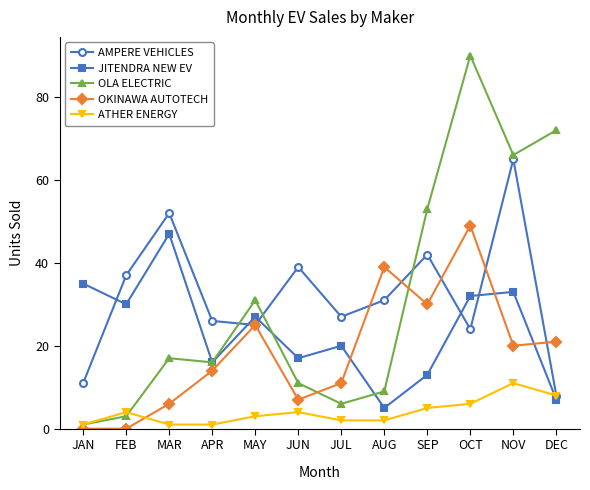

True or false: OLA ELECTRIC has a value of 1 at JAN.

True